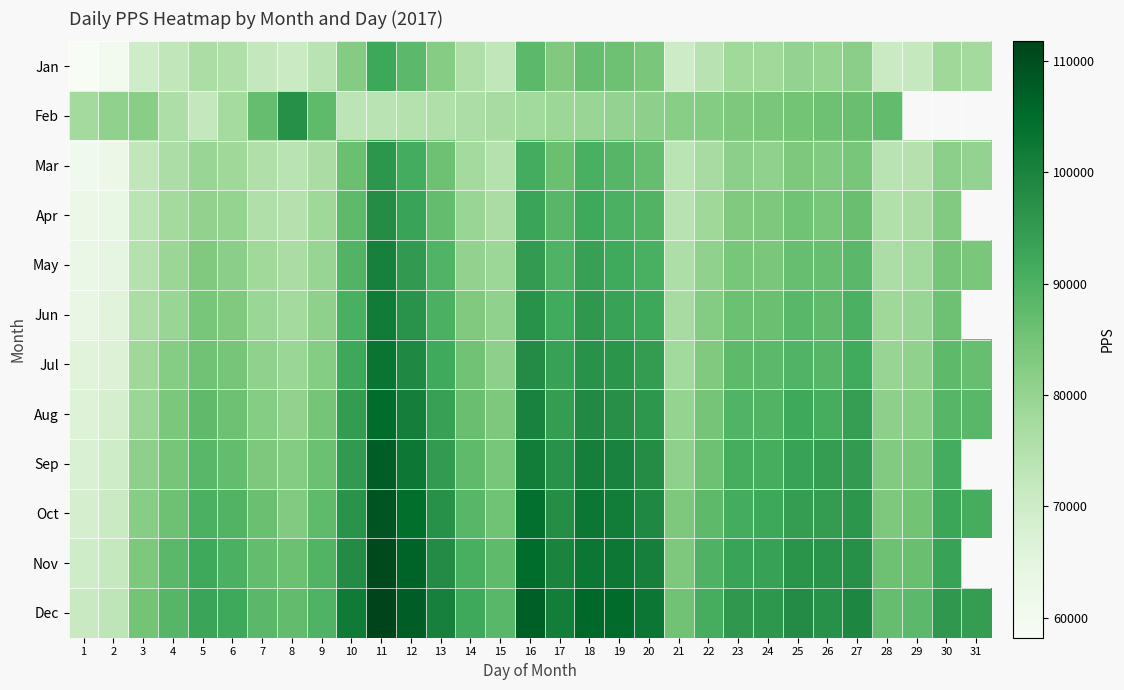

What is the sum of the Jan values at 18 and 4?

159662.3